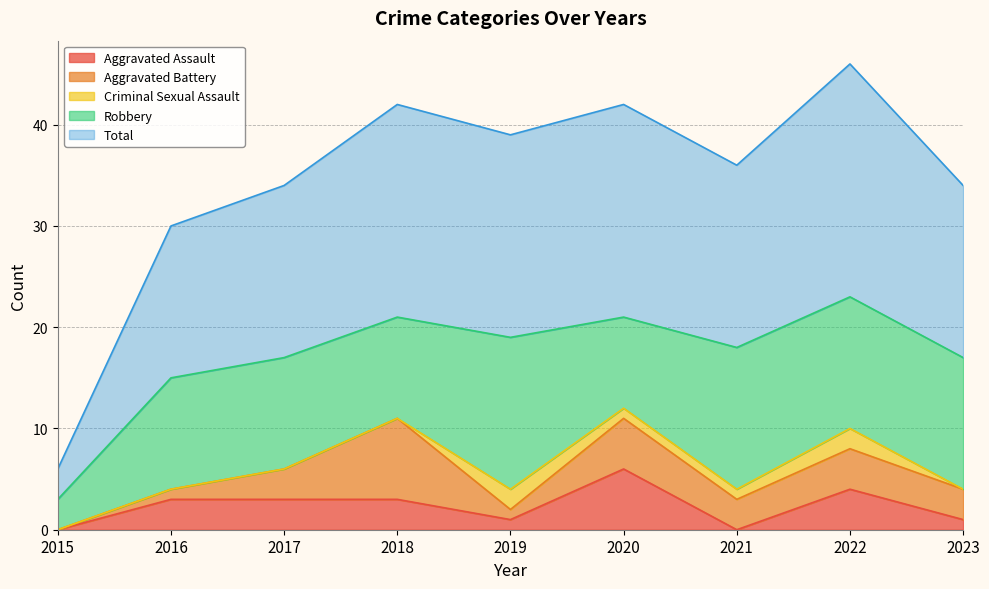

At 2016, list the series in order from smallest to largest.

Criminal Sexual Assault, Aggravated Battery, Aggravated Assault, Robbery, Total